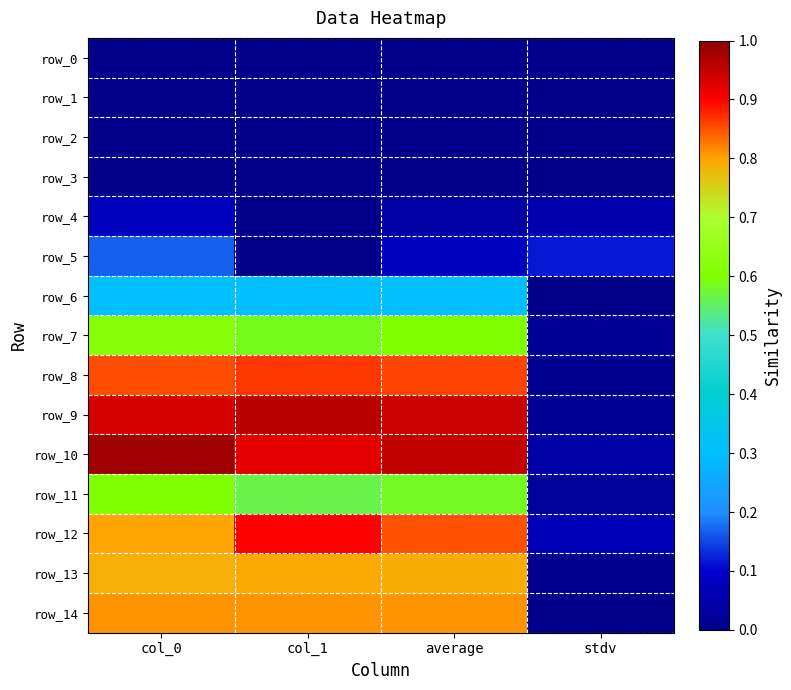

Reading left to right, list all the values displayed in this chart.

row_0: 0.0	0.0	0.0	0.0
row_1: 0.0	0.0	0.0	0.0
row_2: 0.0	0.0	0.0	0.0
row_3: 0.0	0.0	0.0	0.0
row_4: 0.1	0.0	0.0	0.1
row_5: 0.2	0.0	0.1	0.1
row_6: 0.3	0.3	0.3	0.0
row_7: 0.6	0.6	0.6	0.0
row_8: 0.9	0.9	0.9	0.0
row_9: 0.9	1.0	0.9	0.0
row_10: 1.0	0.9	1.0	0.0
row_11: 0.6	0.6	0.6	0.0
row_12: 0.8	0.9	0.8	0.1
row_13: 0.8	0.8	0.8	0.0
row_14: 0.8	0.8	0.8	0.0